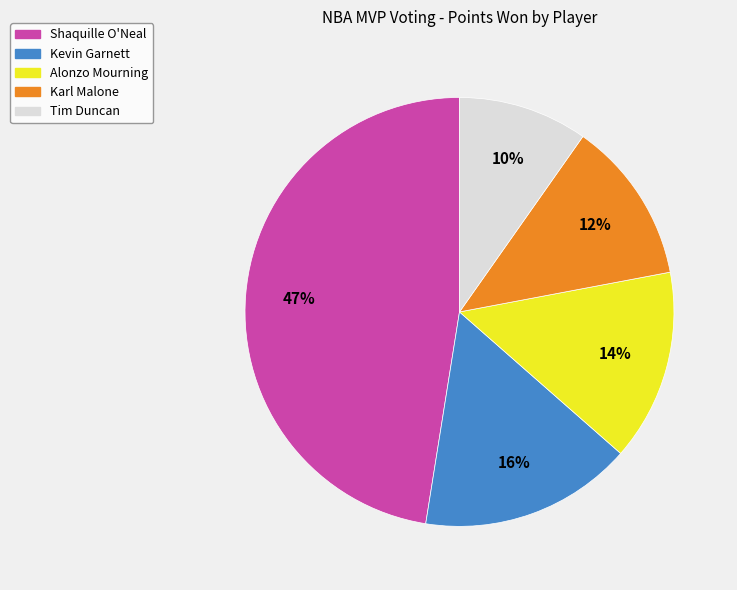

Approximately how many times larger is the value at Alonzo Mourning compared to Karl Malone?

1.2